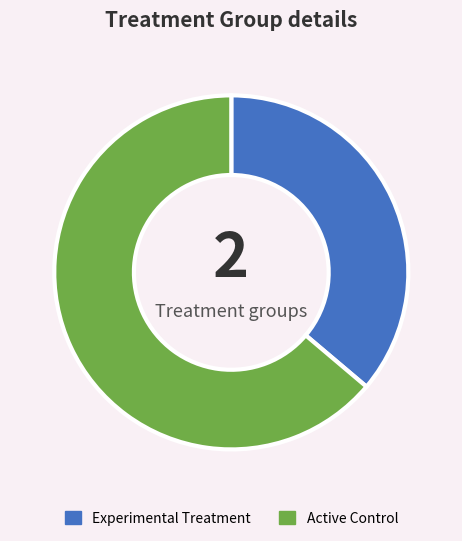

Is it true that Experimental Treatment is 45% of the pie?

False